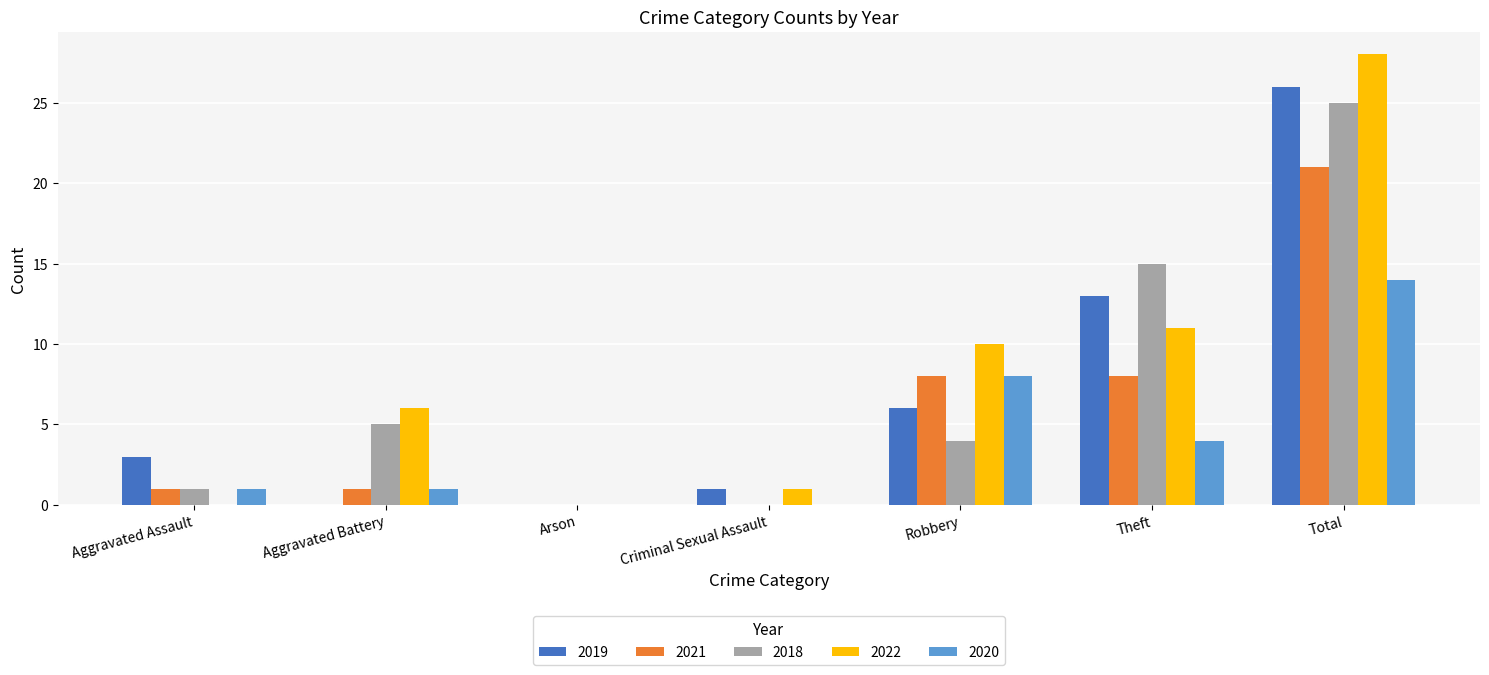

Is it true that 2022 equals 10 at Aggravated Battery?

False